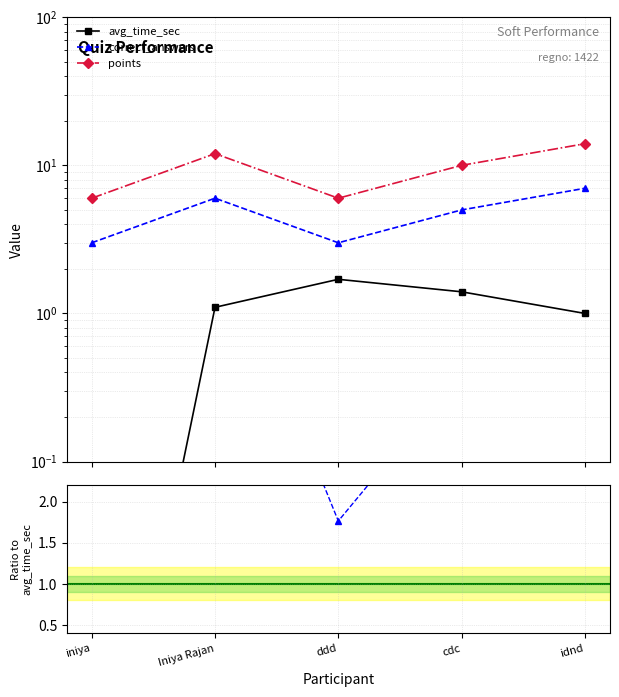

How many categories are shown in the chart?

5